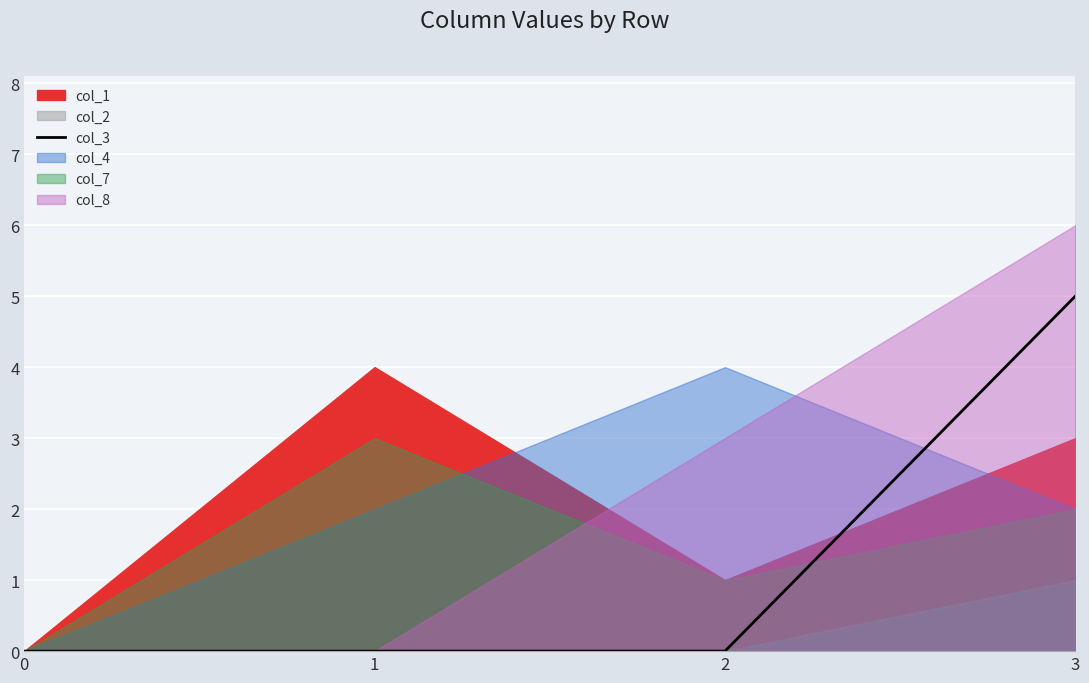

Is it true that the value at 1 is 2?

False